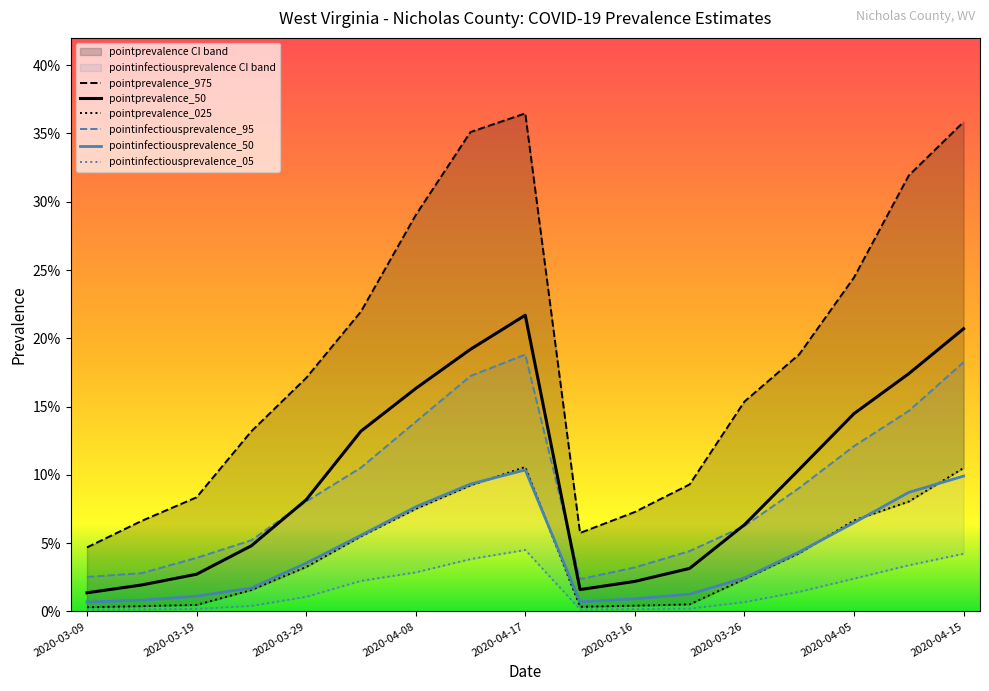

What is the sum of all pointprevalence_50 values?

1.7